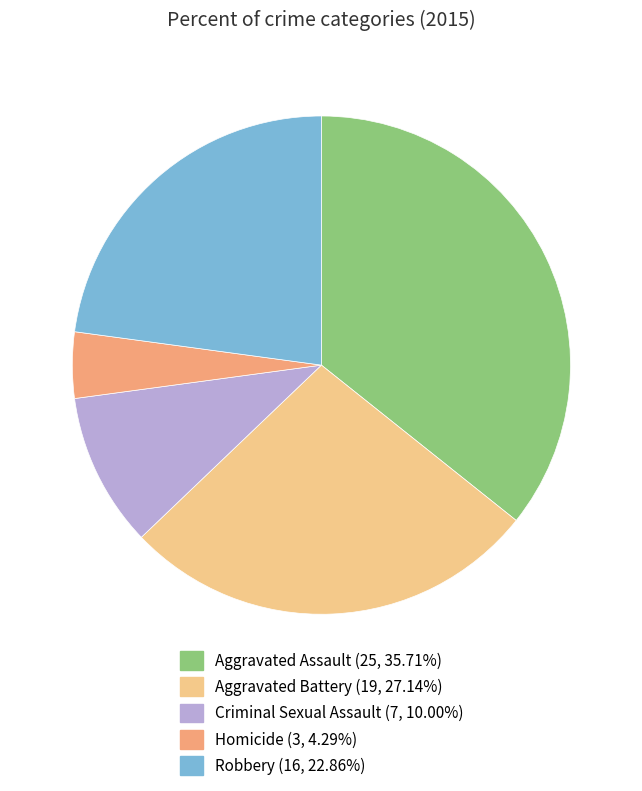

What is the largest slice in the pie chart?

Aggravated Assault